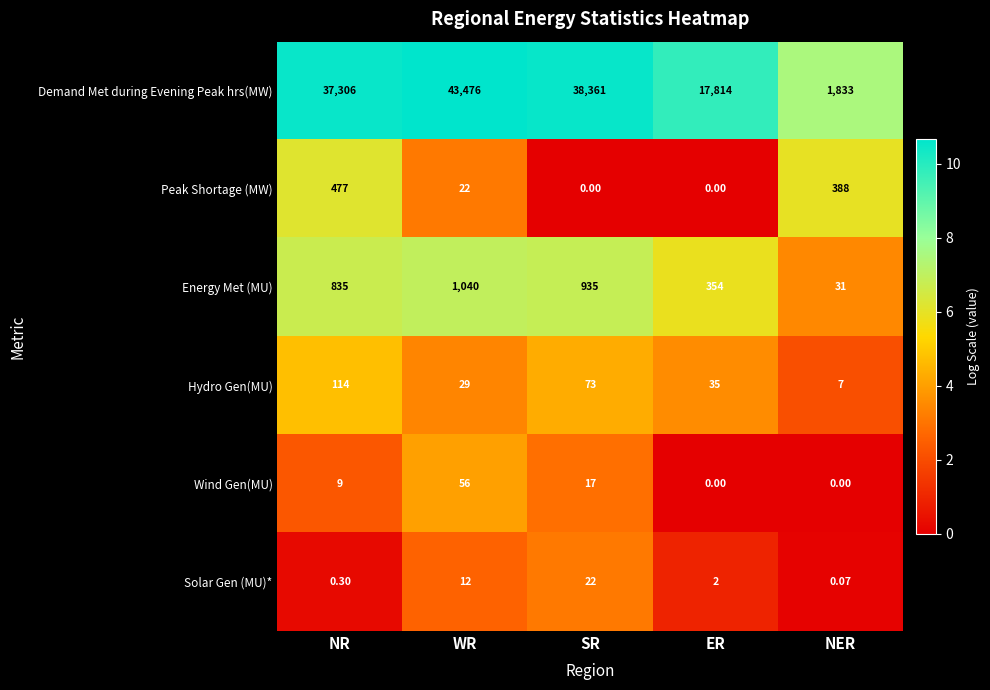

At which category is the sum across all series the highest?

WR